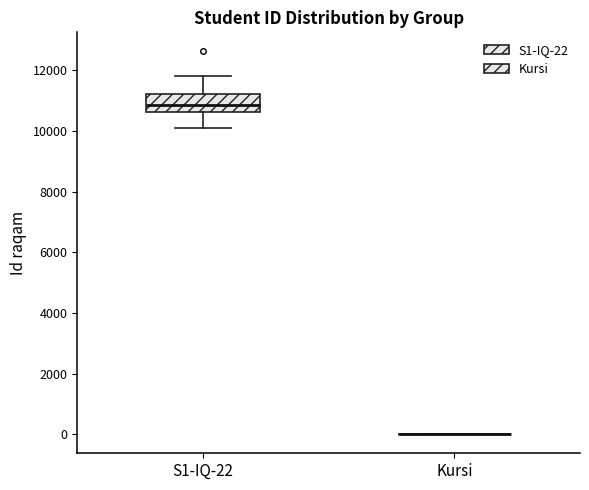

Which box is the tallest, from its lower edge to its upper edge?

S1-IQ-22